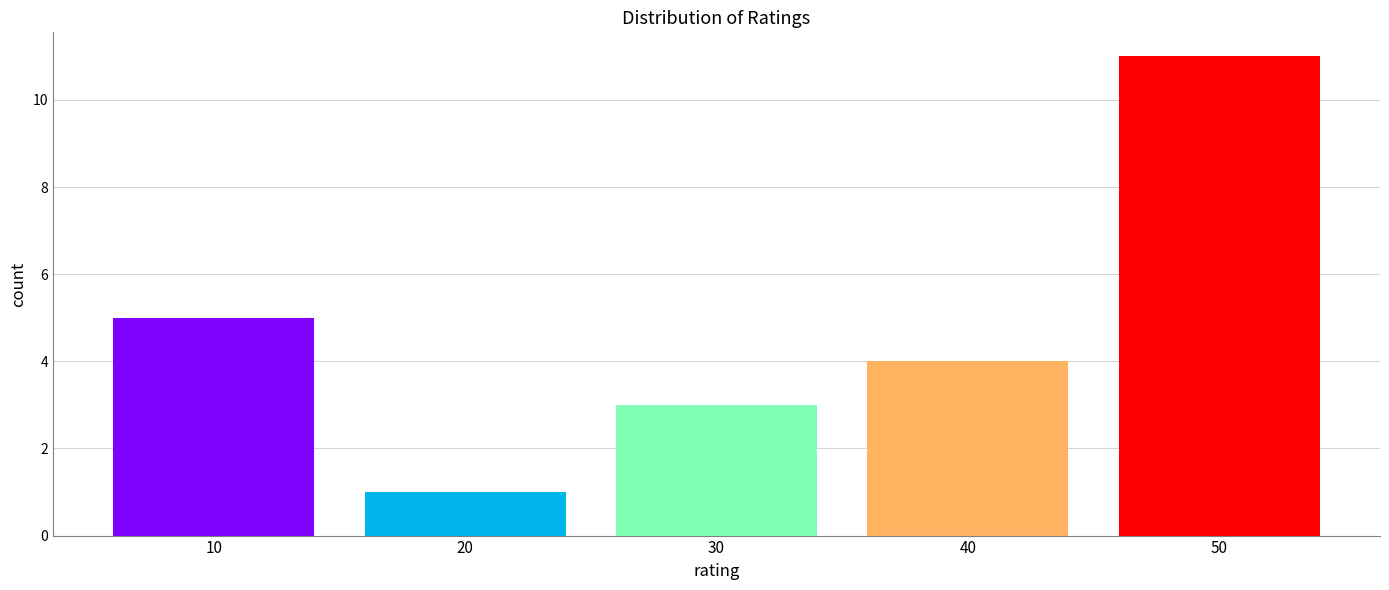

Reading left to right, extract all data points from this chart.

10=5	20=1	30=3	40=4	50=11